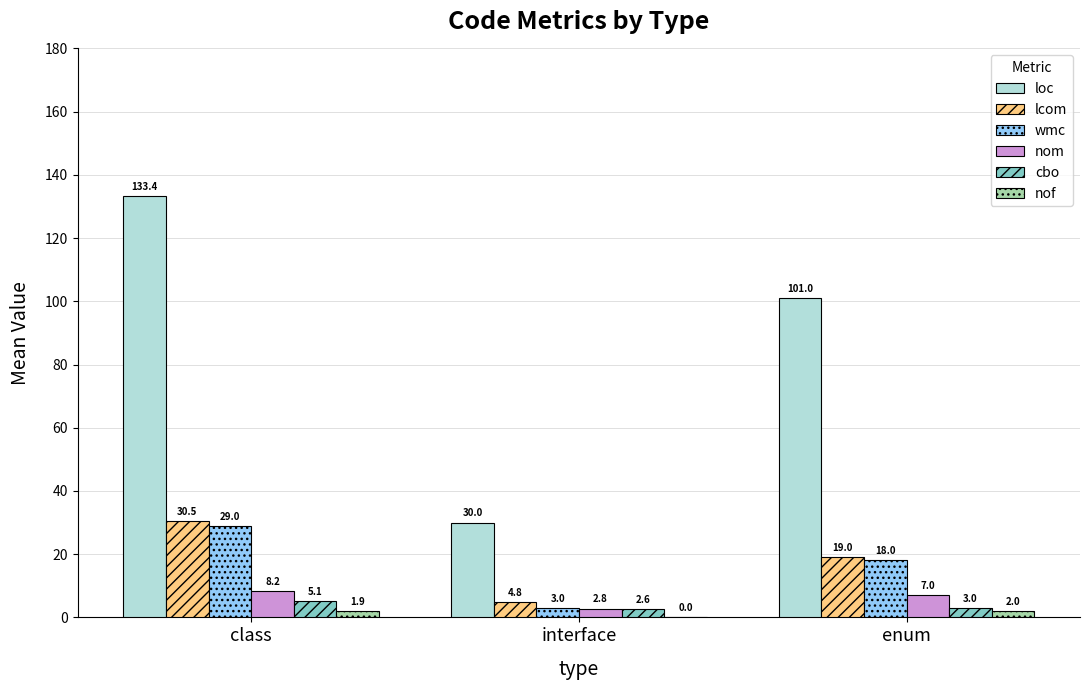

The loc series shows 133.4 at class. True or false?

True